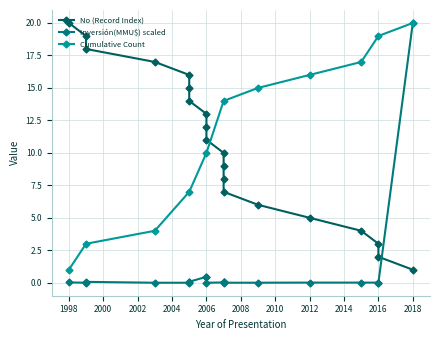

At which label does Cumulative Count reach its peak?

2018